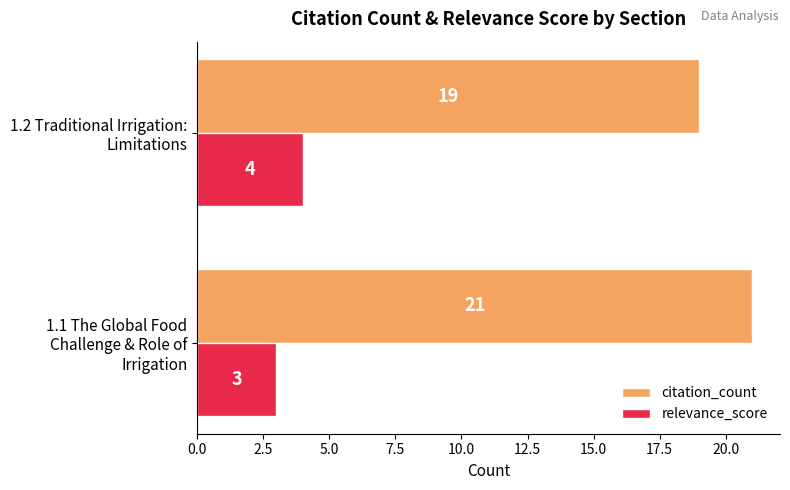

What is the maximum value shown in the chart?

21